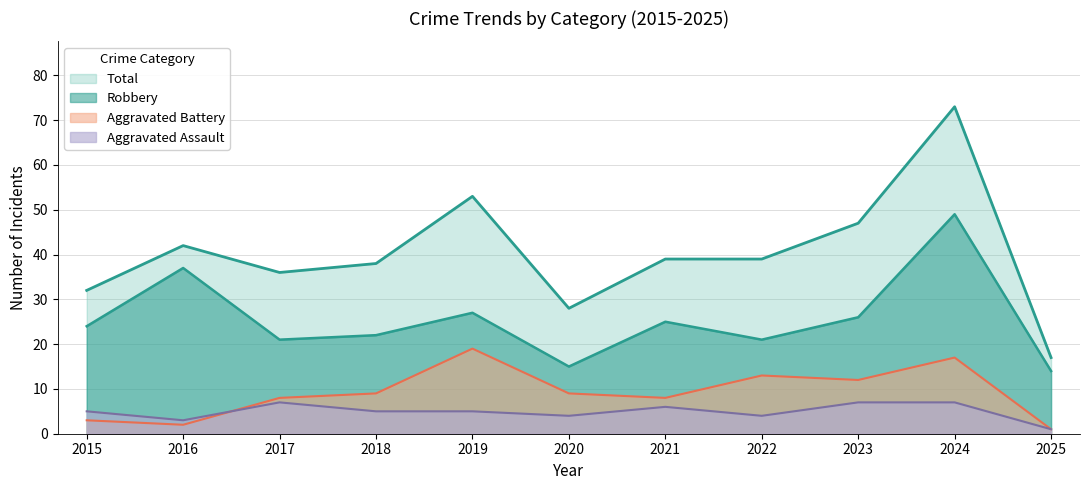

Is it true that Total equals 10 at 2025?

False